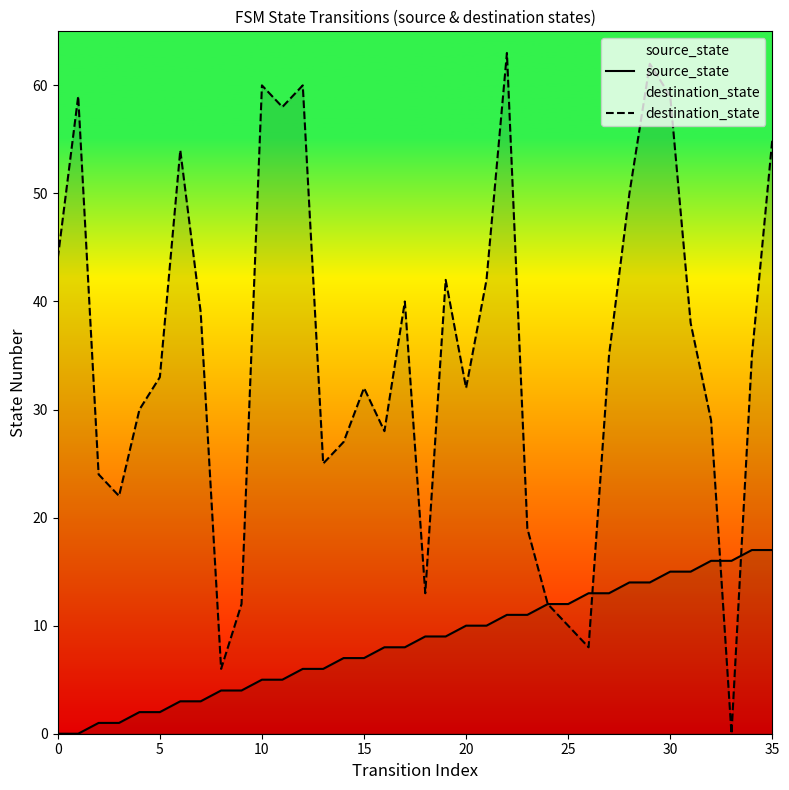

What is the maximum value shown in the chart?

63